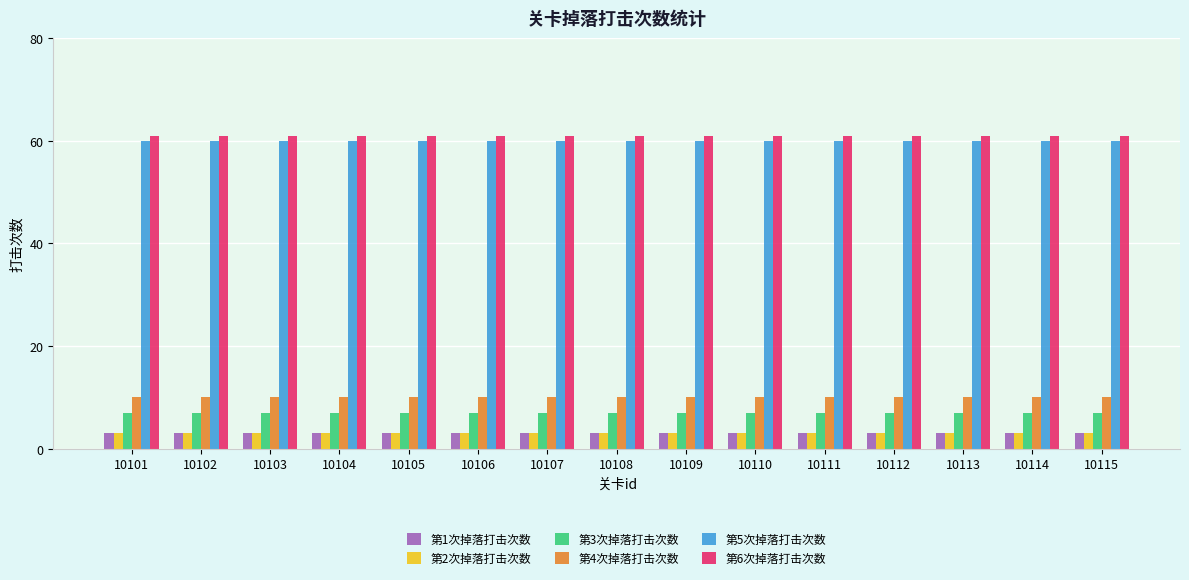

What is the difference between the highest and lowest values at 10108?

58